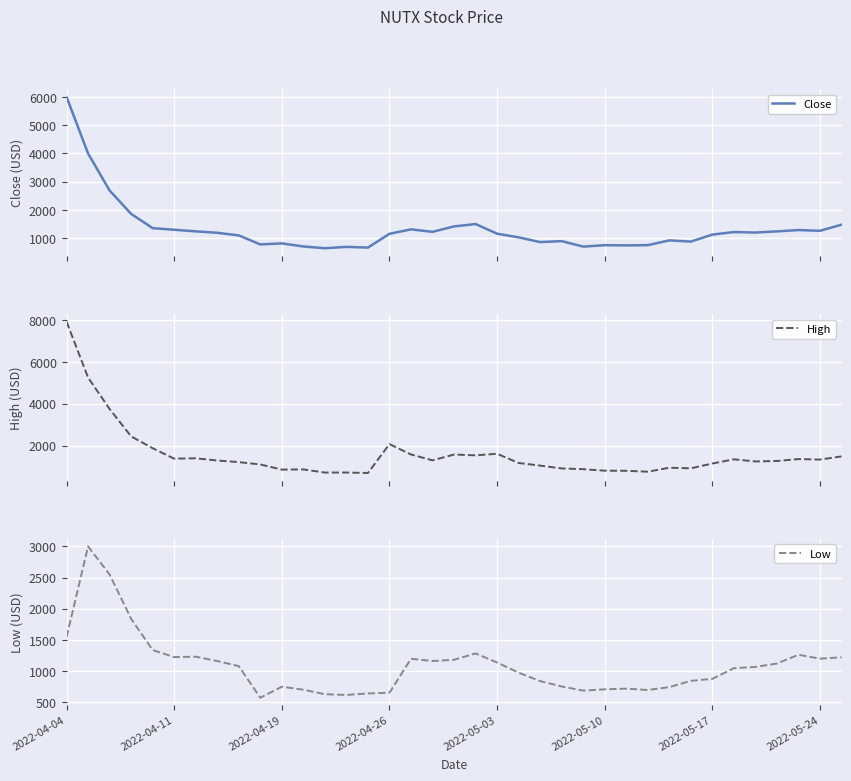

True or false: High and Low cross at least once.

False